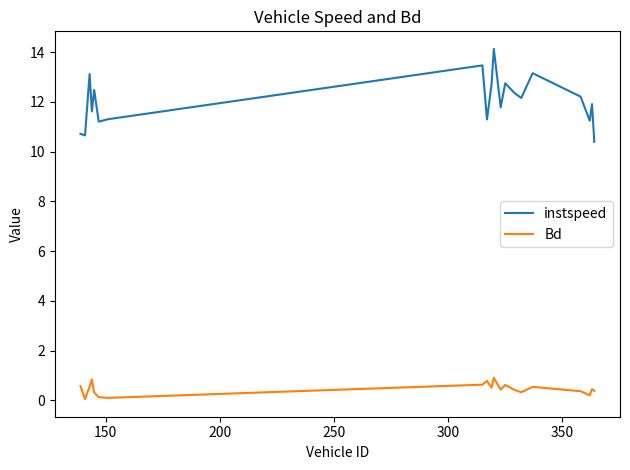

Rank the series by their maximum value, from highest to lowest.

instspeed, Bd